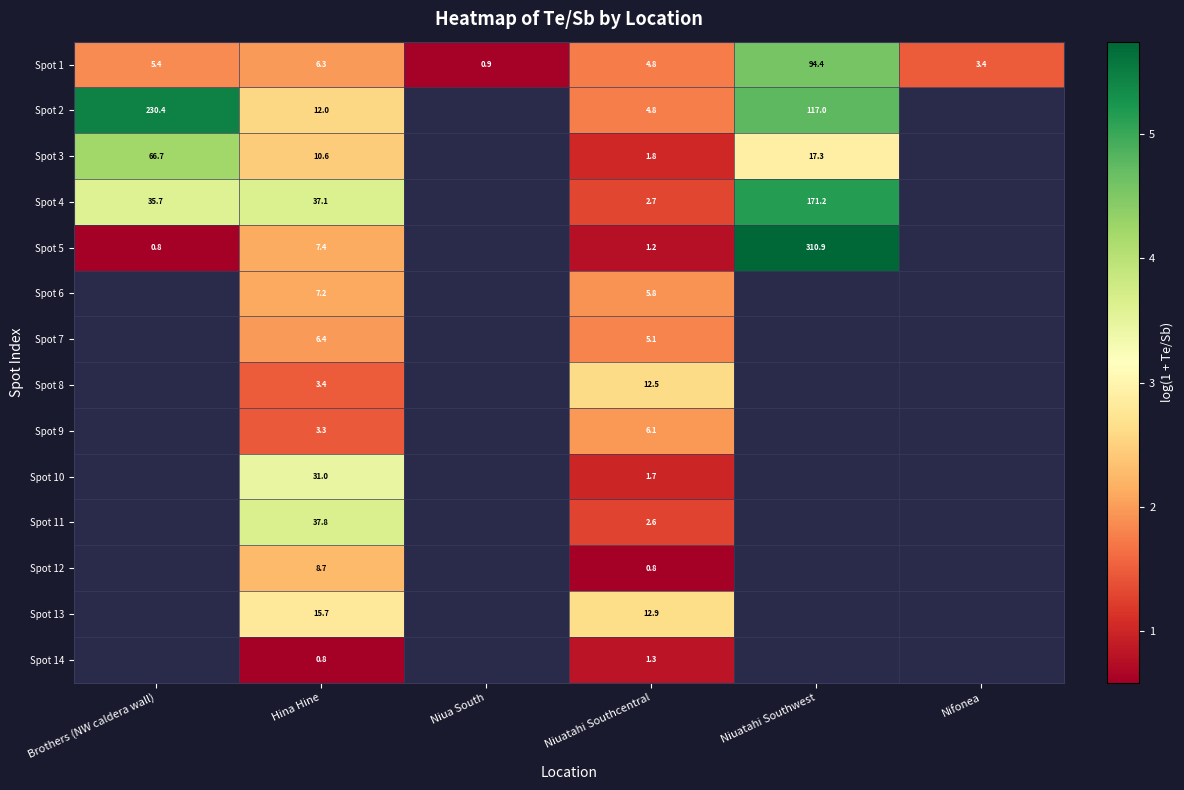

What is the smallest value displayed?

0.6